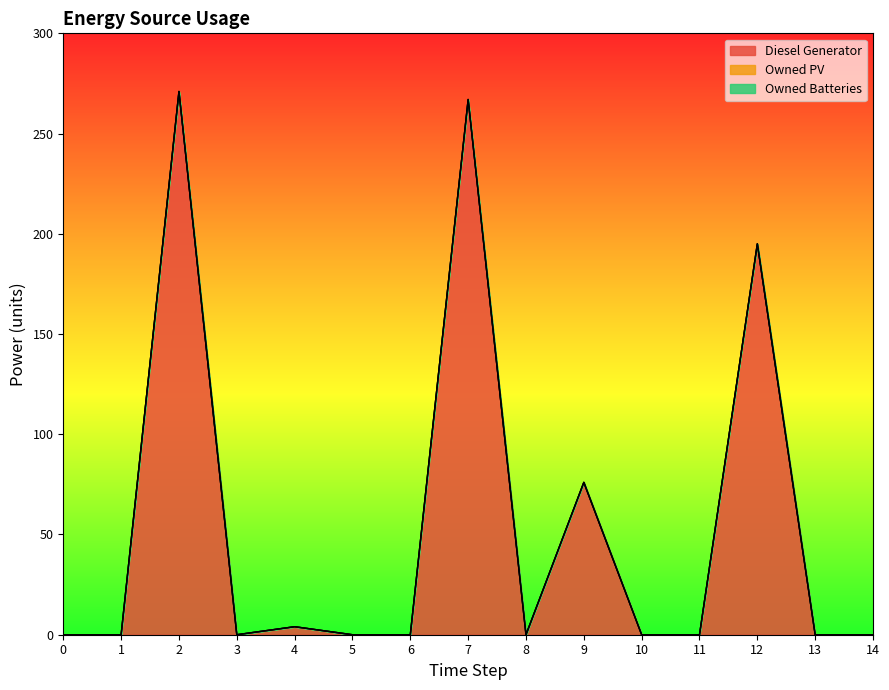

Which series has the largest total across all categories?

Diesel Generator